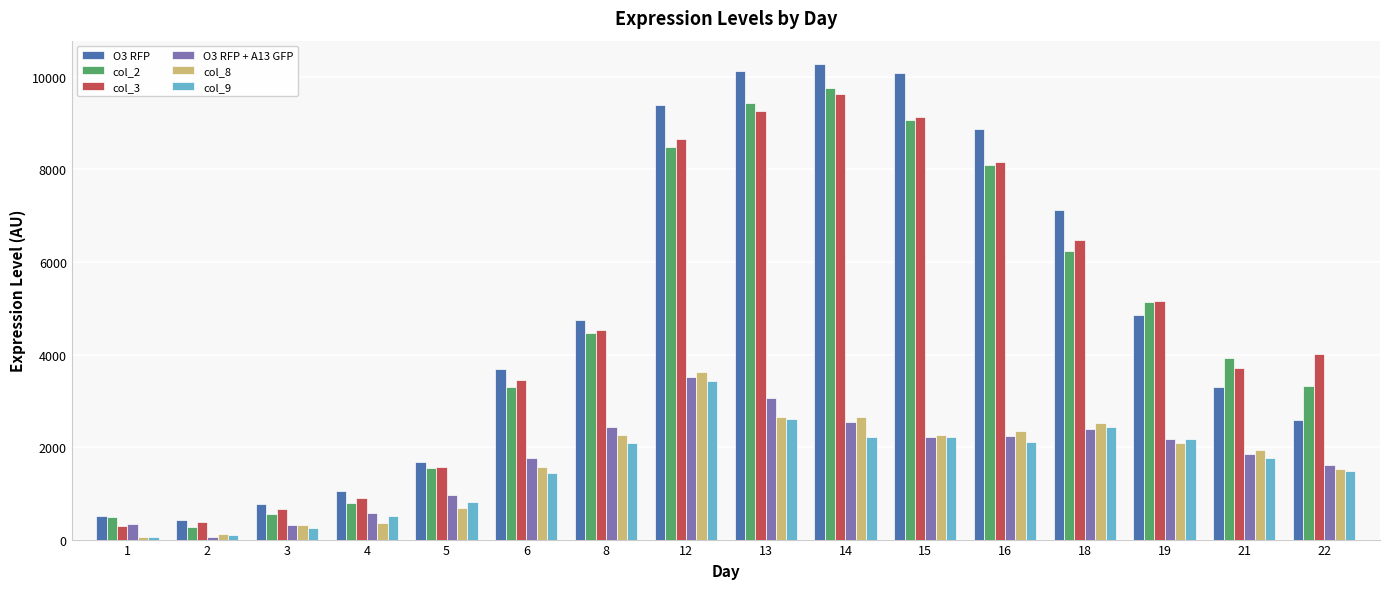

The value of col_8 at 19 is 2084.3. True or false?

True